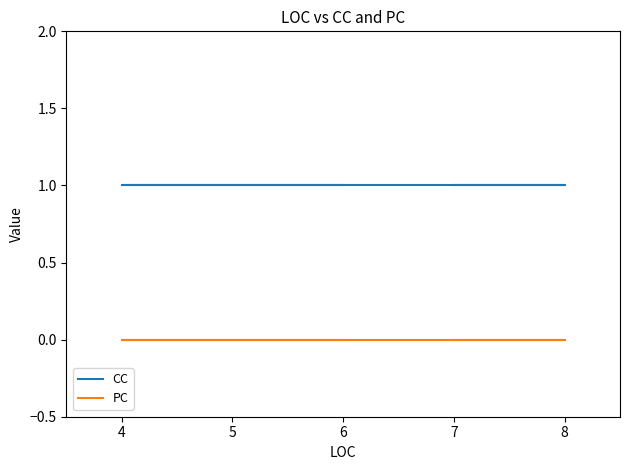

Is this an area chart (filled region under the line)?

No